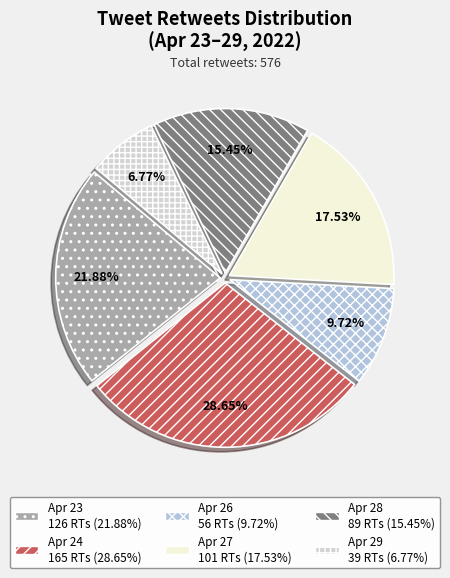

How many slices are in this pie chart?

6